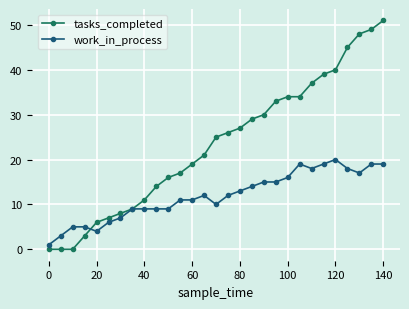

Reading right to left, extract all data points from this chart.

tasks_completed: 51	49	48	45	40	39	37	34	34	33	30	29	27	26	25	21	19	17	16	14	11	9	8	7	6	3	0	0	0
work_in_process: 19	19	17	18	20	19	18	19	16	15	15	14	13	12	10	12	11	11	9	9	9	9	7	6	4	5	5	3	1